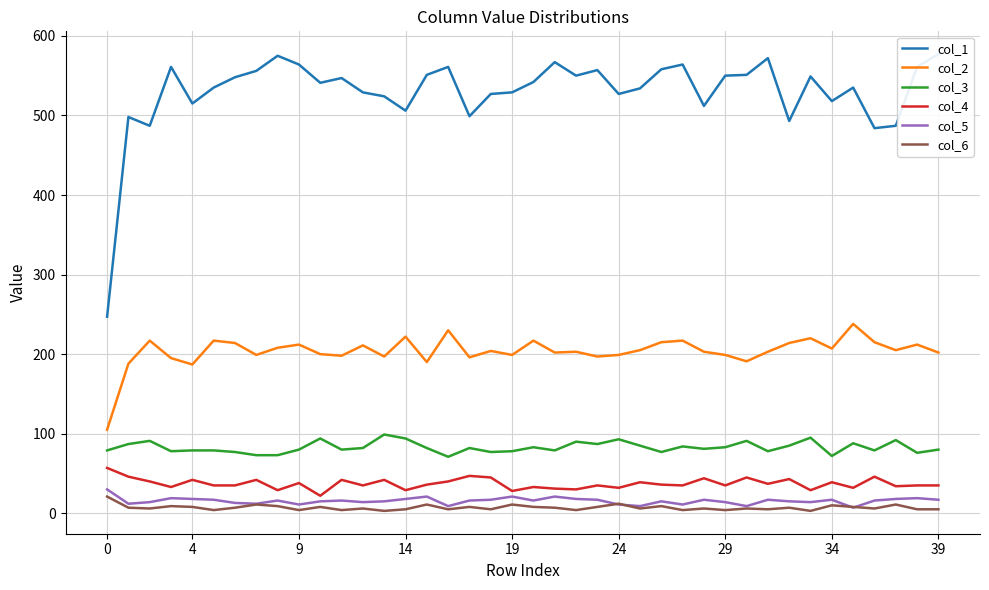

Rank the series at 17 from highest to lowest value.

col_1, col_2, col_3, col_4, col_5, col_6